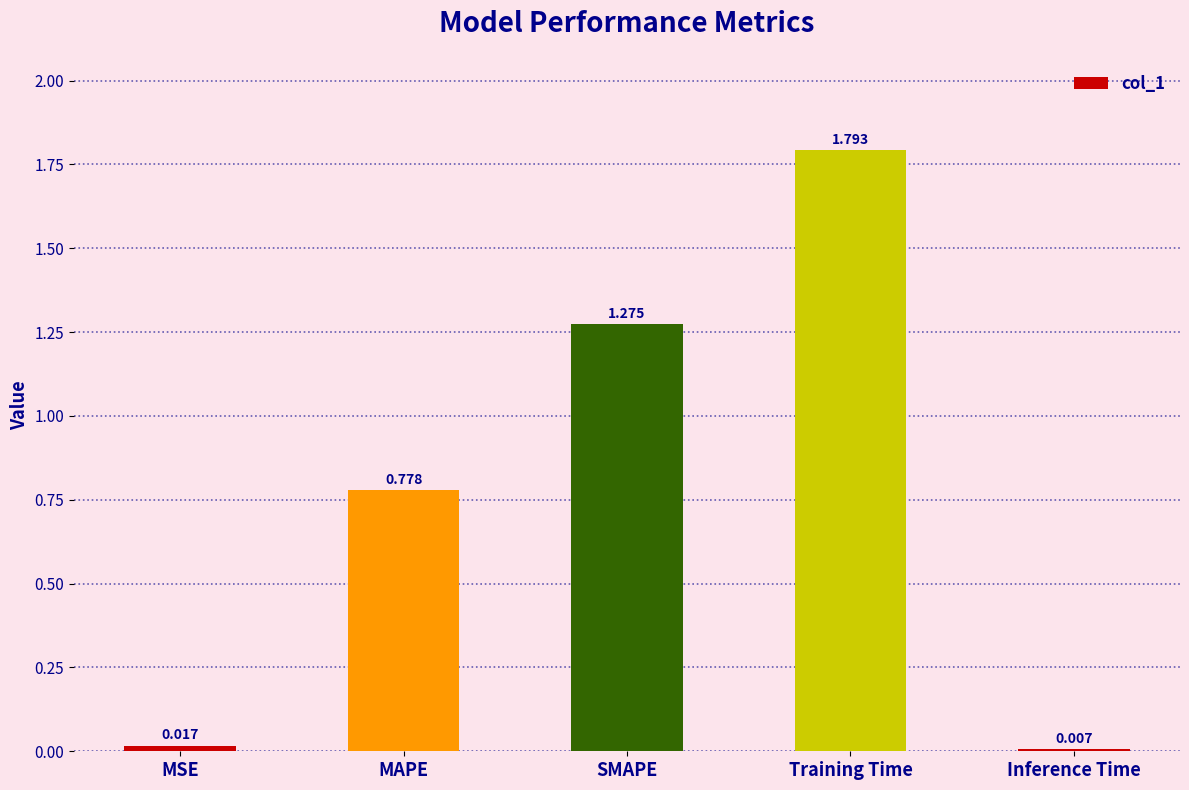

Count the number of categories in the chart.

5